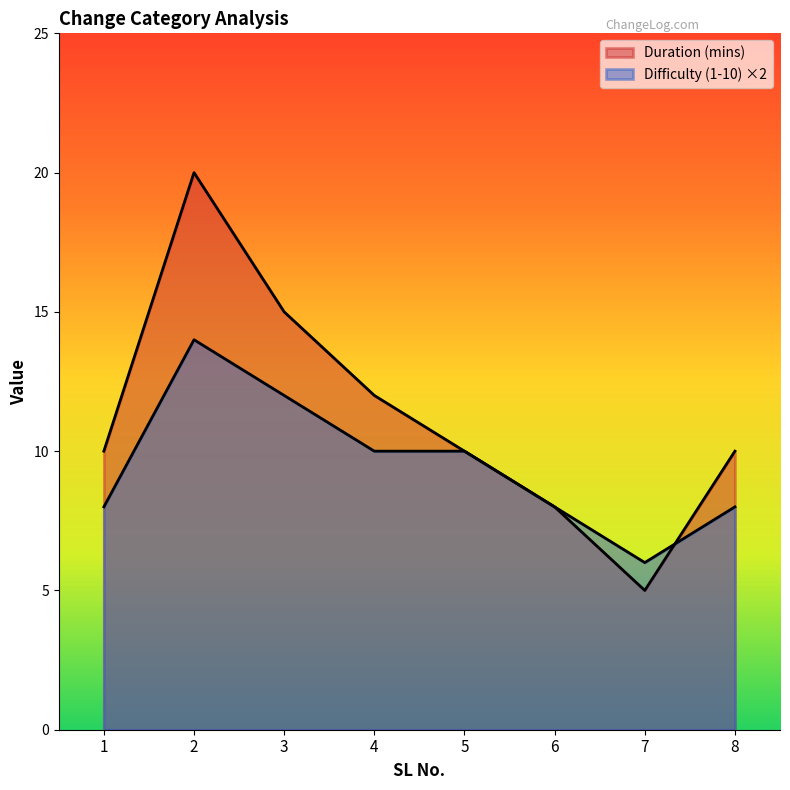

What is the sum of the Difficulty (1-10) values at 7 and 2?

20